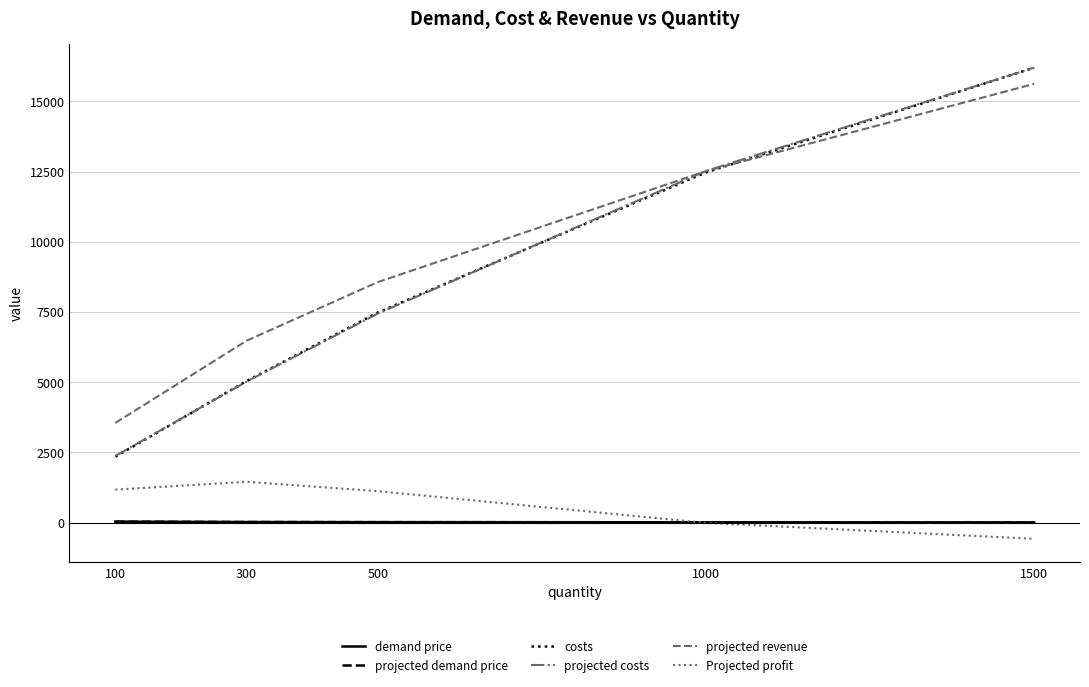

Does the chart have visible grid lines?

Yes